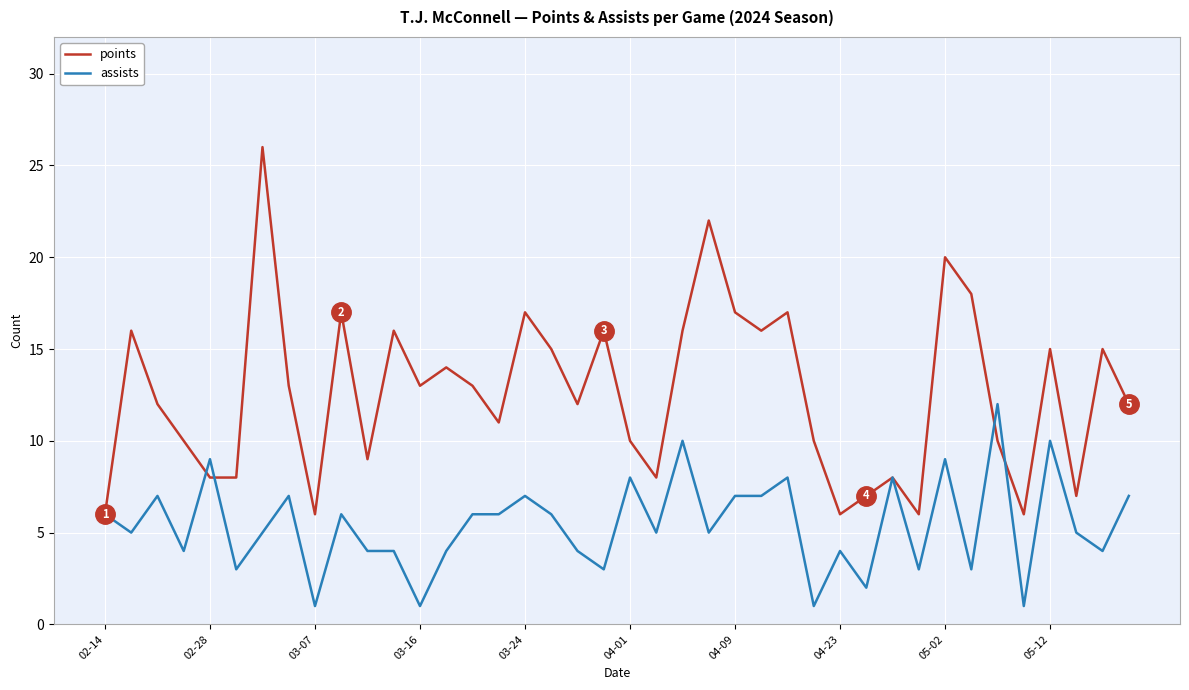

What is the minimum value for points?

6